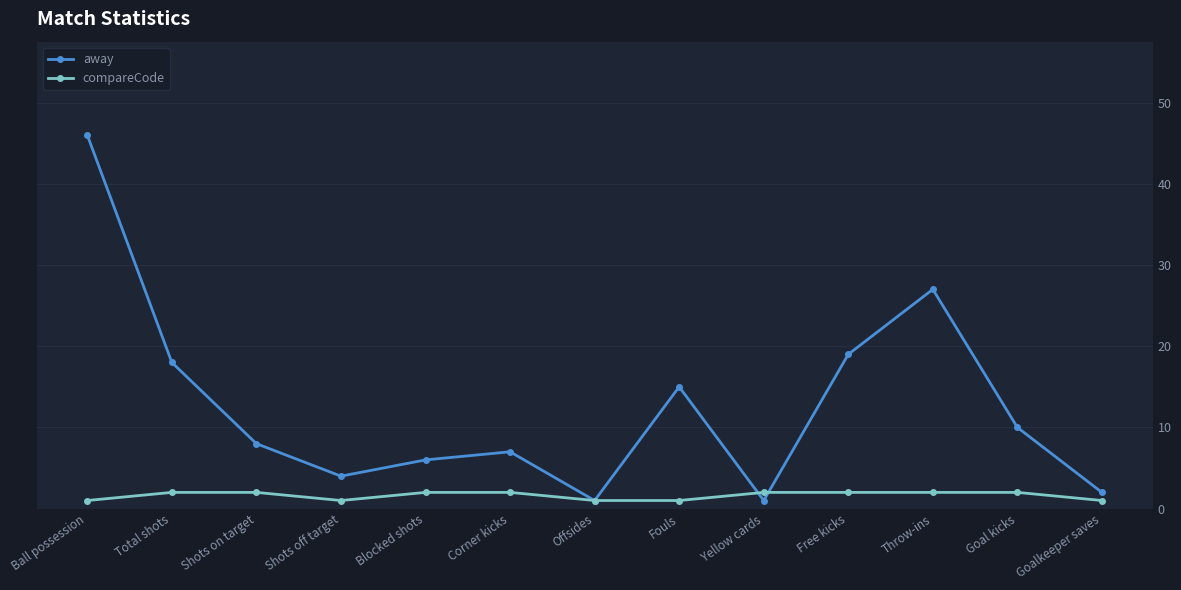

What is the value of the compareCode point at the 4th from the left?

1